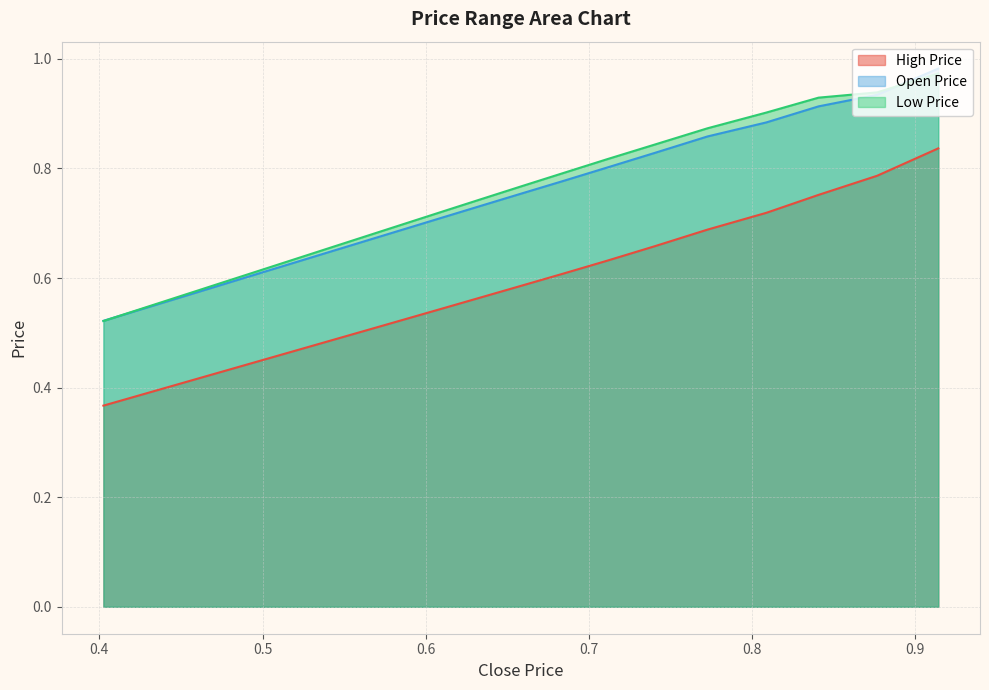

What is the sum of all High Price values?

14.7